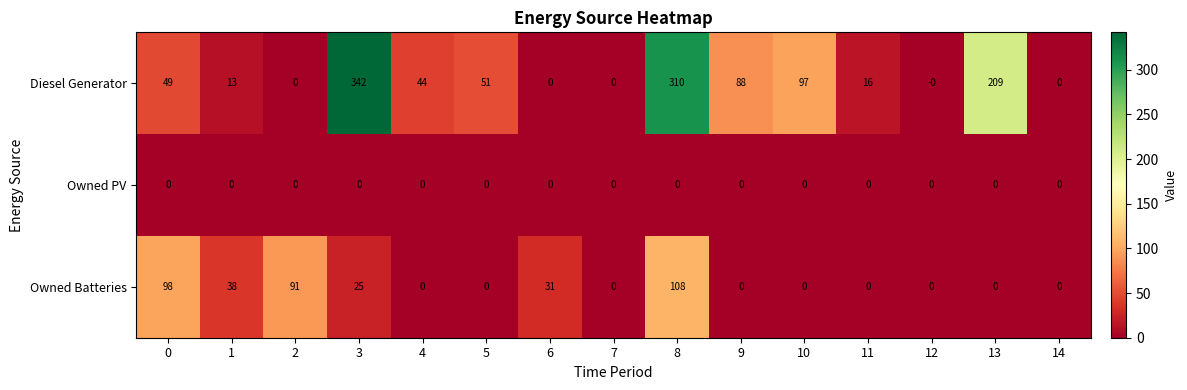

Rank the series by their maximum value, from highest to lowest.

Diesel Generator, Owned Batteries, Owned PV